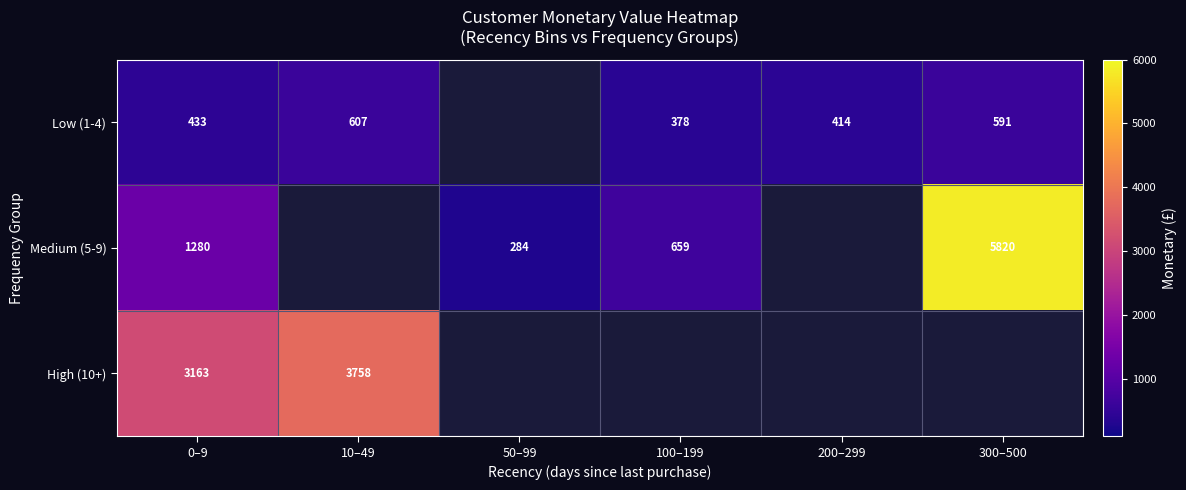

What is the sum of the Low (1-4) values at 10–49 and 300–500?

1198